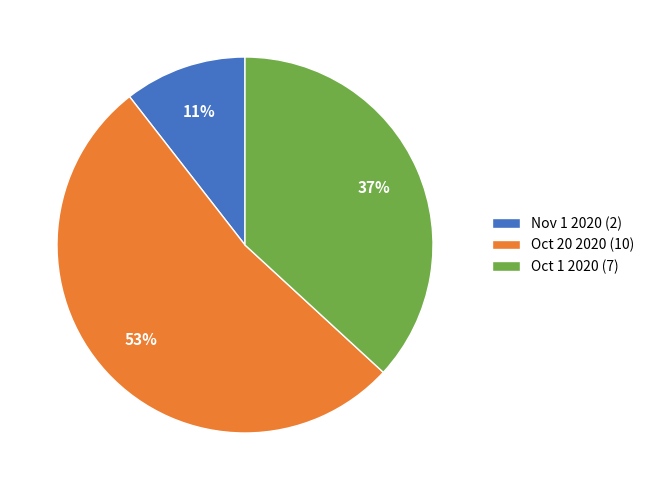

To the nearest percent, what is the average slice percentage?

33%